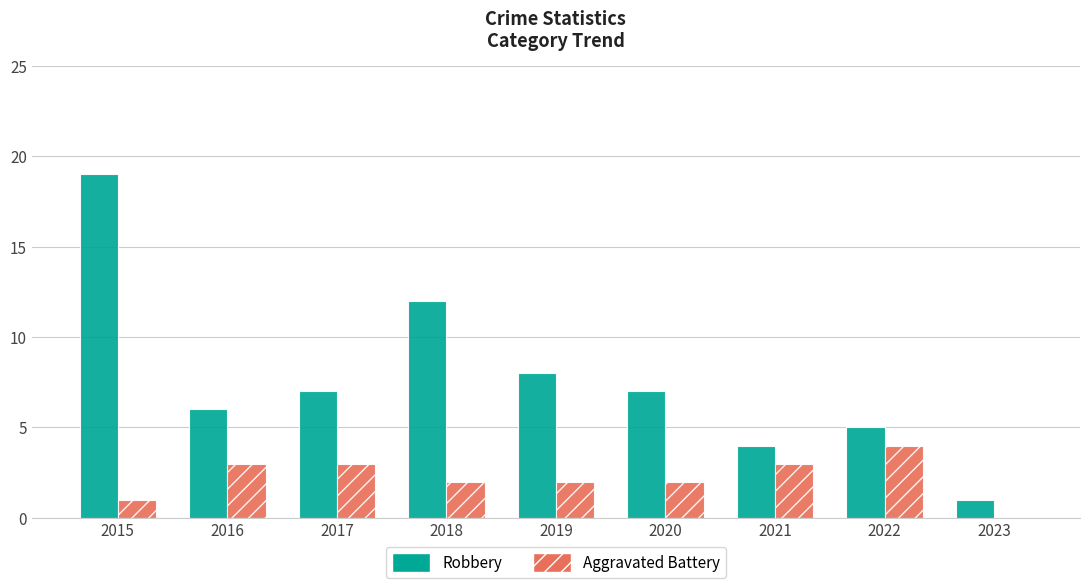

Reading left to right, list all the values displayed in this chart.

Robbery: 2015=19	2016=6	2017=7	2018=12	2019=8	2020=7	2021=4	2022=5	2023=1
Aggravated Battery: 2015=1	2016=3	2017=3	2018=2	2019=2	2020=2	2021=3	2022=4	2023=0